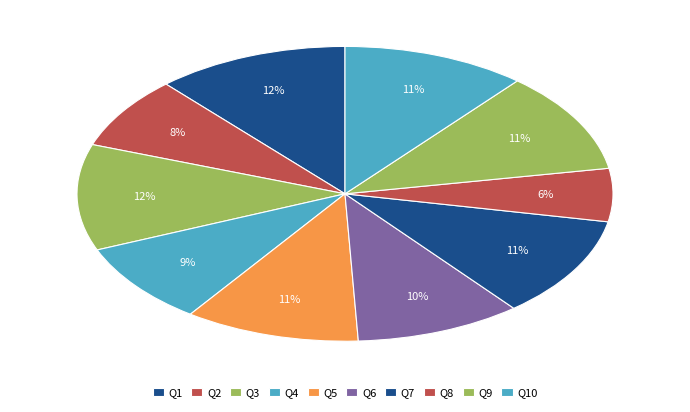

Which slice is the smallest?

Q8